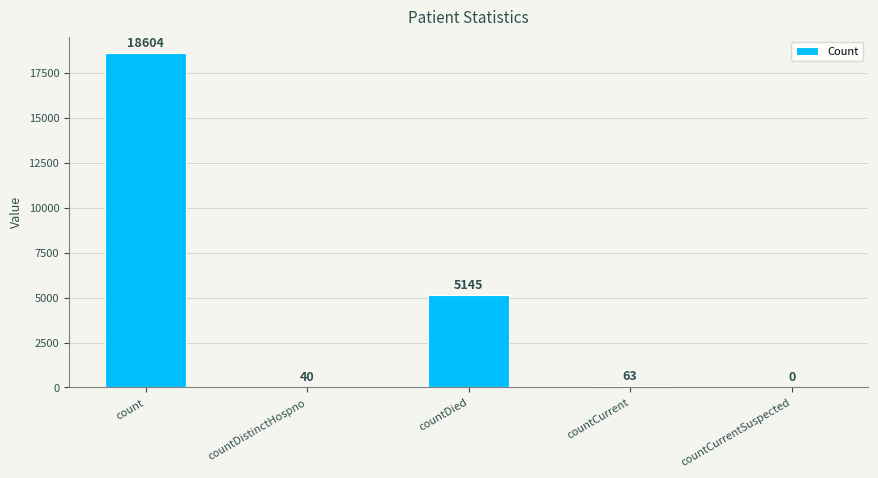

The value at countCurrentSuspected is -8626. True or false?

False